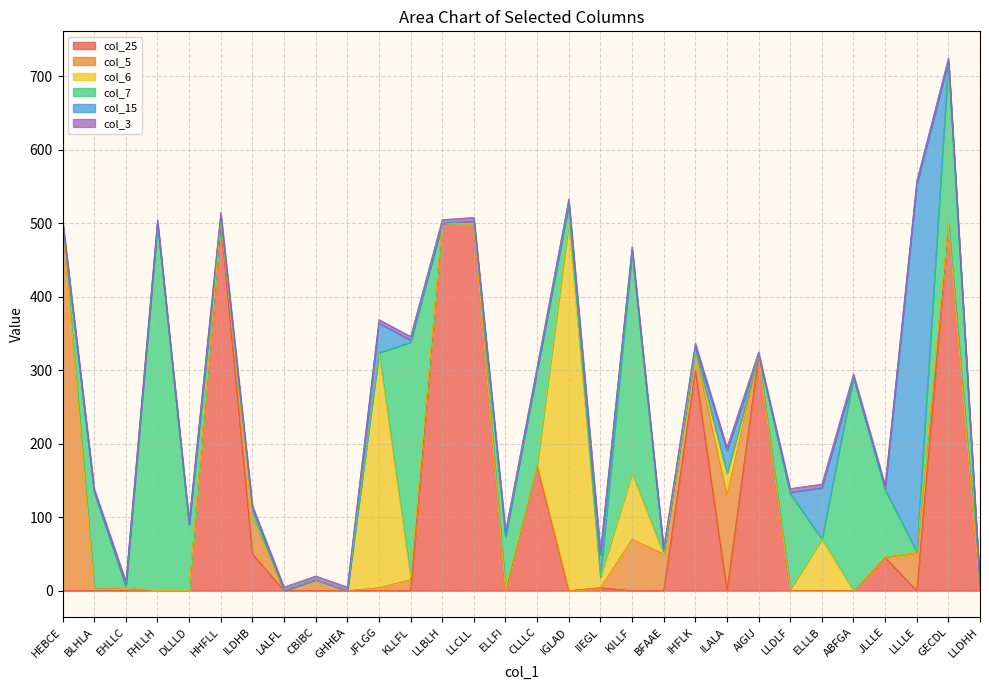

At HEBCE, list the series in order from smallest to largest.

col_25, col_6, col_7, col_15, col_3, col_5